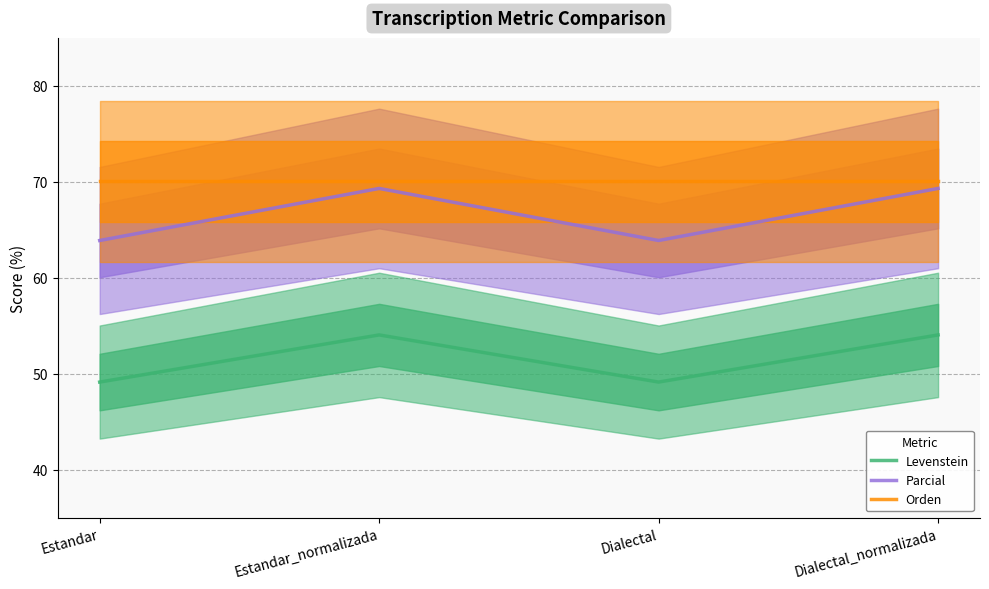

True or false: Levenstein has a value of 72.6 at Estandar_normalizada.

False